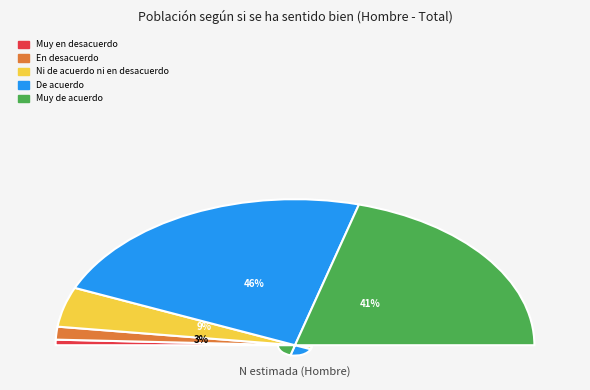

True or false: En desacuerdo accounts for 1% of the total.

False